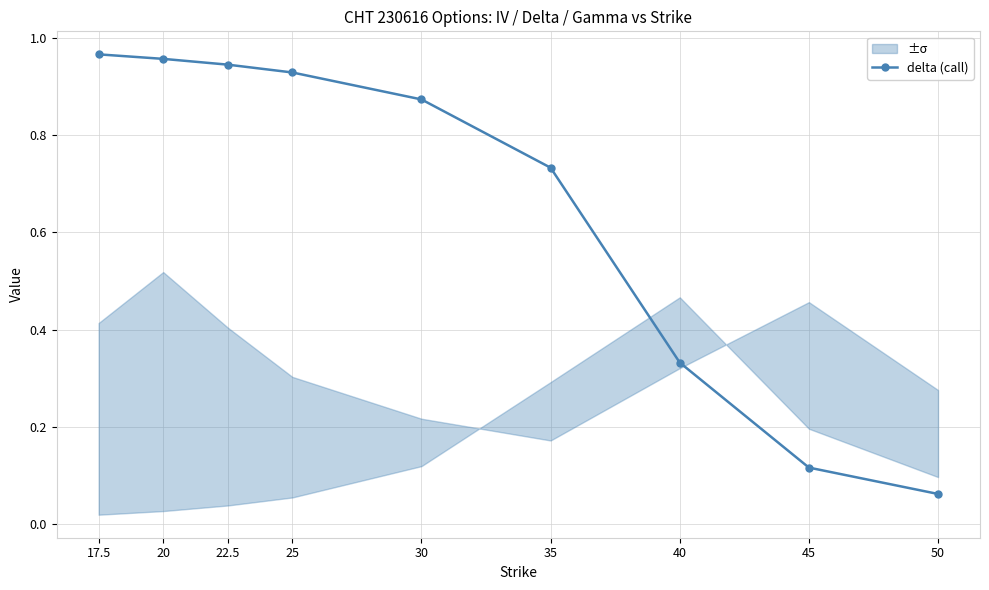

True or false: there are more than 0 points higher than both neighbors.

False